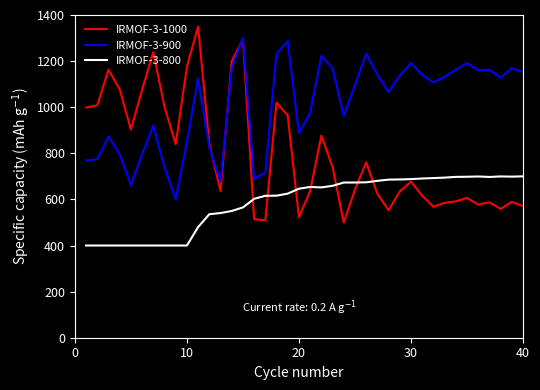

List the series in order of their overall mean, highest first.

IRMOF-3-900, IRMOF-3-1000, IRMOF-3-800